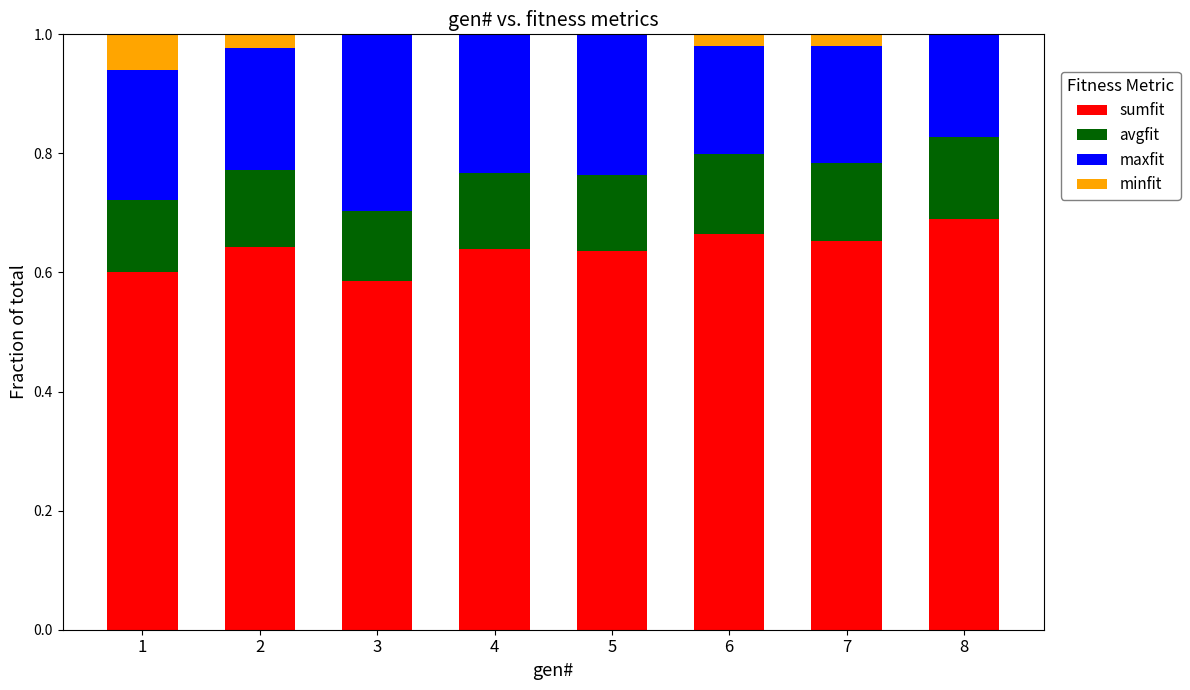

What is the sum of the sumfit values at 2 and 1?

1.2